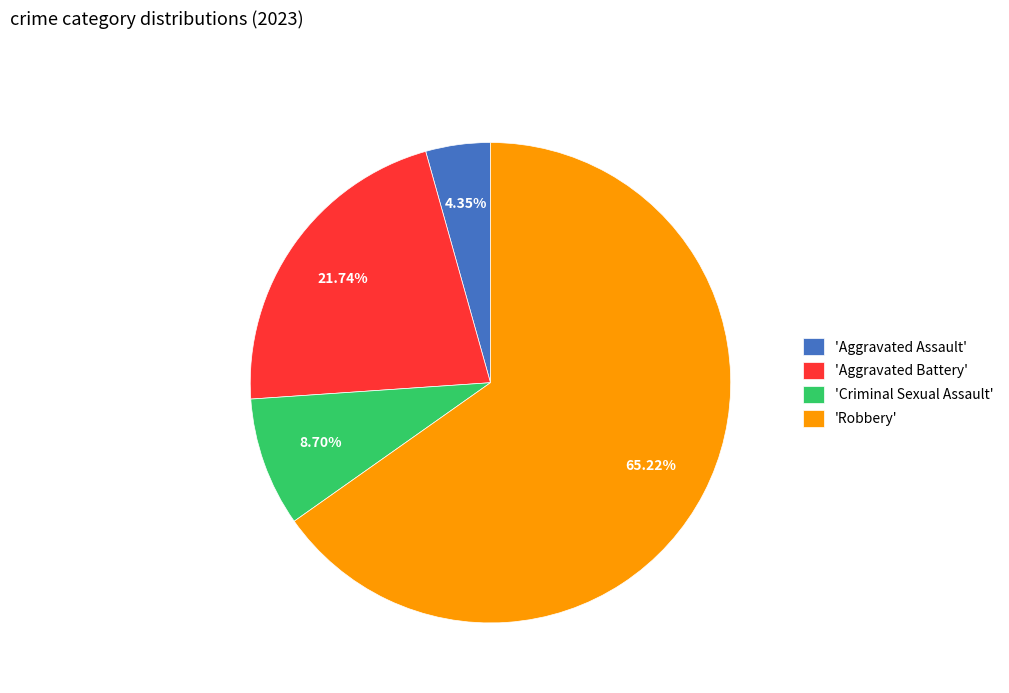

Rank the categories by value from highest to lowest.

'Robbery', 'Aggravated Battery', 'Criminal Sexual Assault', 'Aggravated Assault'